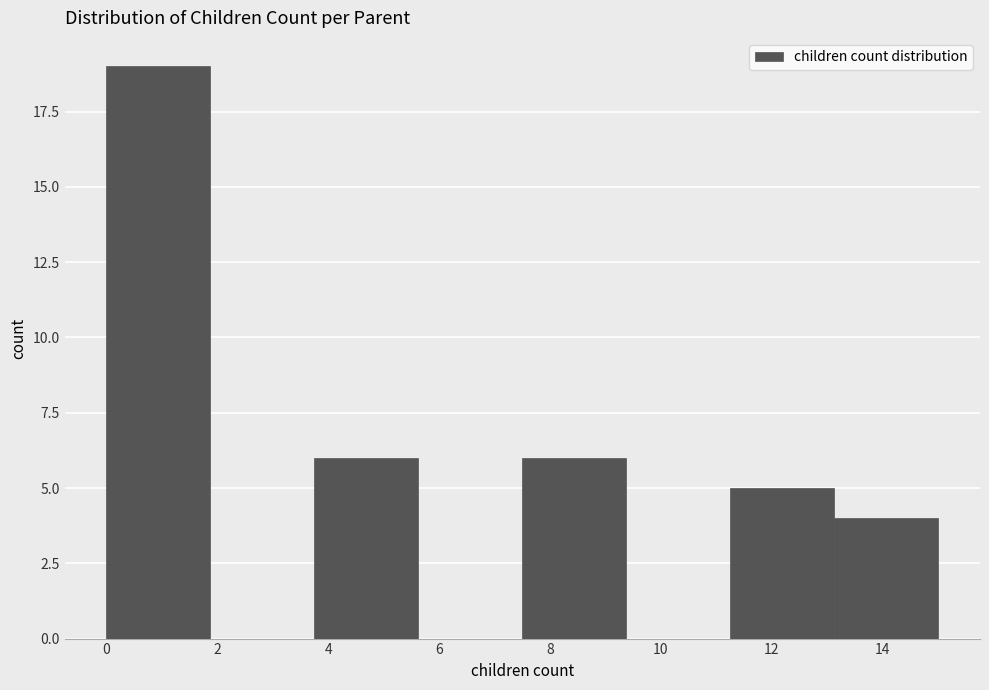

Reading left to right, list every bar in this chart as the range it spans on the x-axis followed by its height. Neither the bar edges nor the heights are printed on the chart, so give them approximately, as read against the axes.

0.0 to 1.8: 19
1.8 to 3.8: 0
3.8 to 5.6: 6
5.6 to 7.6: 0
7.6 to 9.4: 6
9.4 to 11.2: 0
11.2 to 13.2: 5
13.2 to 15.0: 4